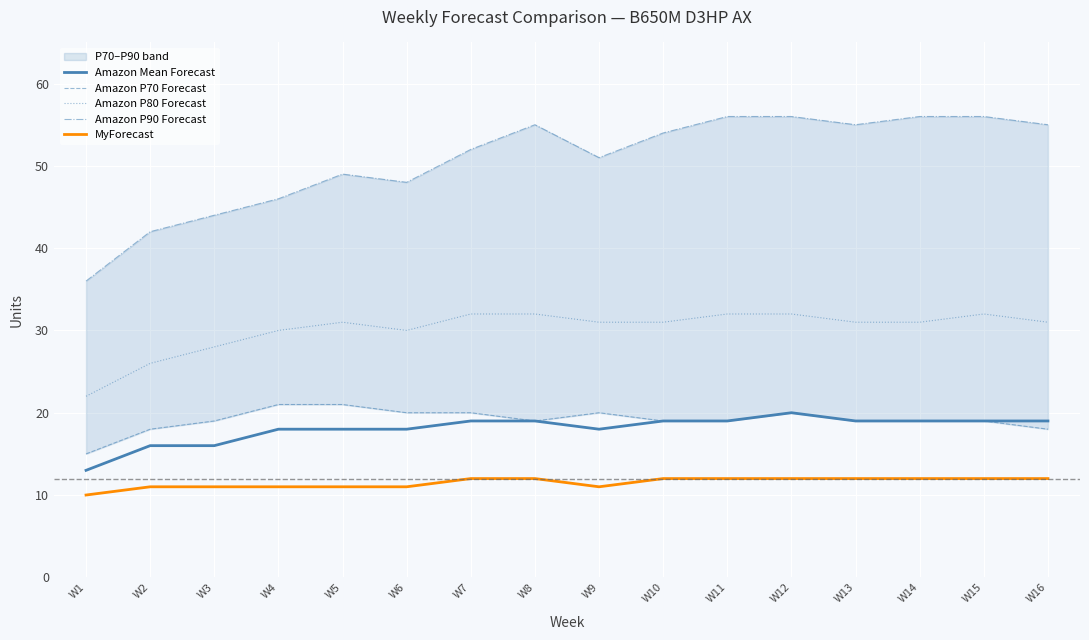

What is the total value across all series at W11?

138